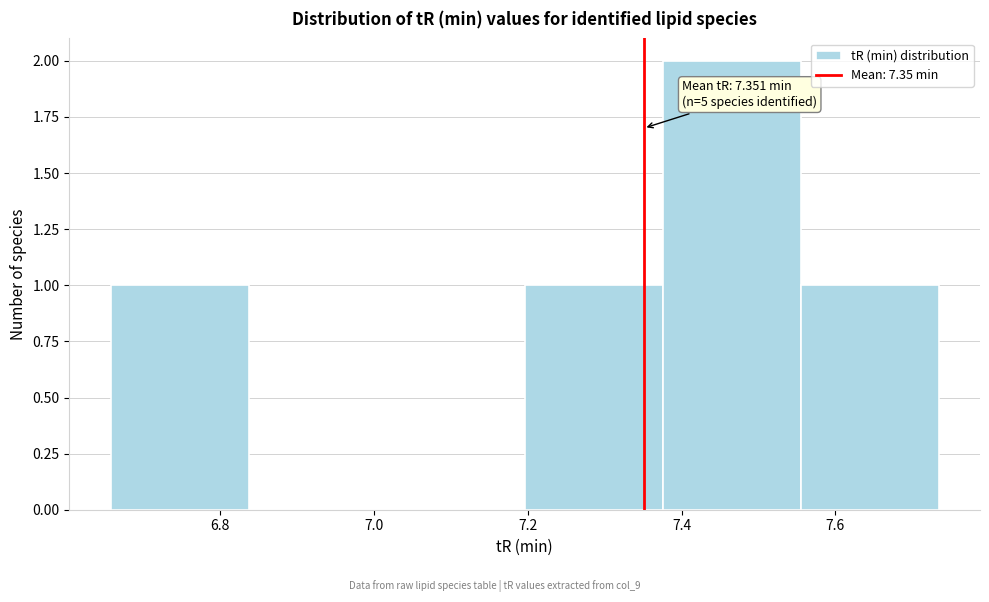

Which range on the x-axis has the tallest bar?

7.38 to 7.56